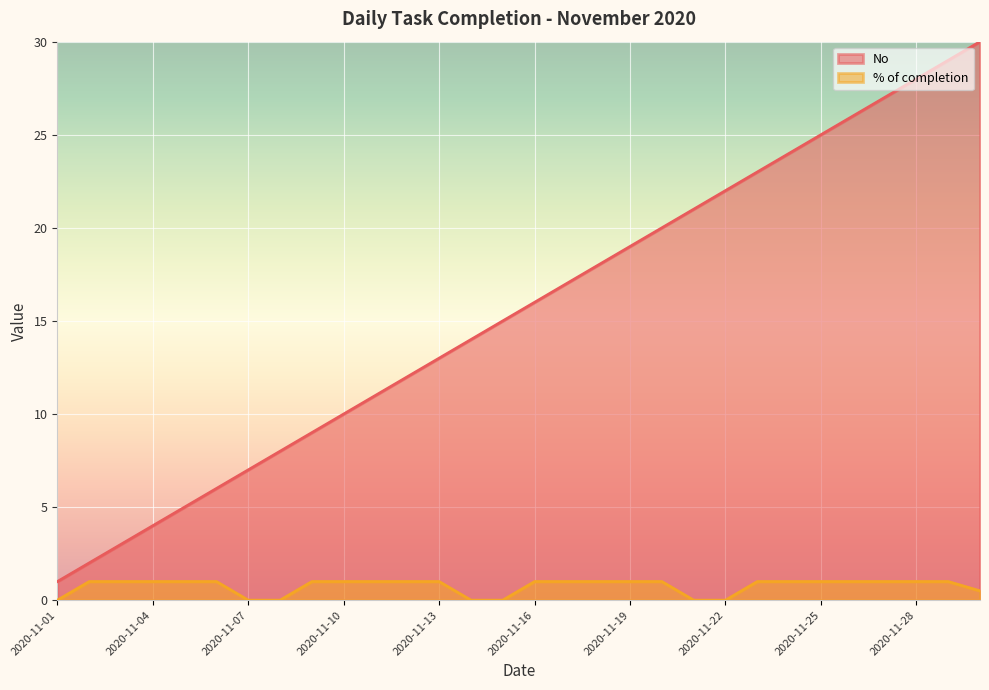

Reading left to right, list all the values displayed in this chart.

No: 2020-11-01=1.0	2020-11-02=2.0	2020-11-03=3.0	2020-11-04=4.0	2020-11-05=5.0	2020-11-06=6.0	2020-11-07=7.0	2020-11-08=8.0	2020-11-09=9.0	2020-11-10=10.0	2020-11-11=11.0	2020-11-12=12.0	2020-11-13=13.0	2020-11-14=14.0	2020-11-15=15.0	2020-11-16=16.0	2020-11-17=17.0	2020-11-18=18.0	2020-11-19=19.0	2020-11-20=20.0	2020-11-21=21.0	2020-11-22=22.0	2020-11-23=23.0	2020-11-24=24.0	2020-11-25=25.0	2020-11-26=26.0	2020-11-27=27.0	2020-11-28=28.0	2020-11-29=29.0	2020-11-30=30.0
% of completion: 2020-11-01=0.0	2020-11-02=1.0	2020-11-03=1.0	2020-11-04=1.0	2020-11-05=1.0	2020-11-06=1.0	2020-11-07=0.0	2020-11-08=0.0	2020-11-09=1.0	2020-11-10=1.0	2020-11-11=1.0	2020-11-12=1.0	2020-11-13=1.0	2020-11-14=0.0	2020-11-15=0.0	2020-11-16=1.0	2020-11-17=1.0	2020-11-18=1.0	2020-11-19=1.0	2020-11-20=1.0	2020-11-21=0.0	2020-11-22=0.0	2020-11-23=1.0	2020-11-24=1.0	2020-11-25=1.0	2020-11-26=1.0	2020-11-27=1.0	2020-11-28=1.0	2020-11-29=1.0	2020-11-30=0.5